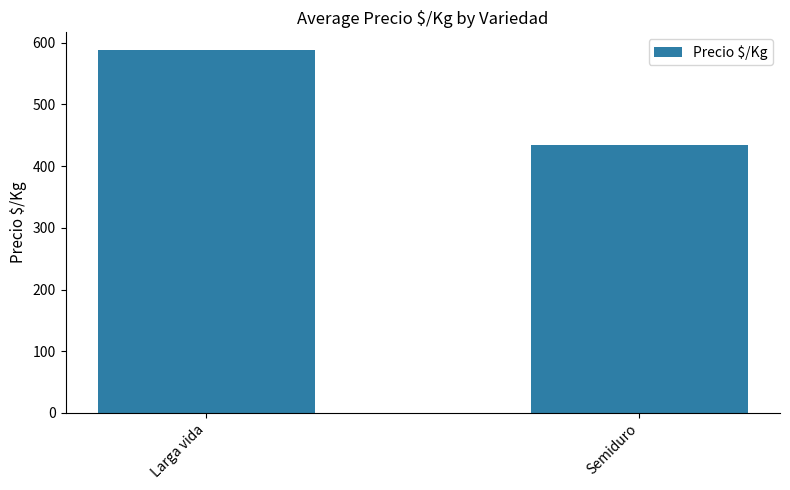

What value does the data have at Semiduro?

433.7